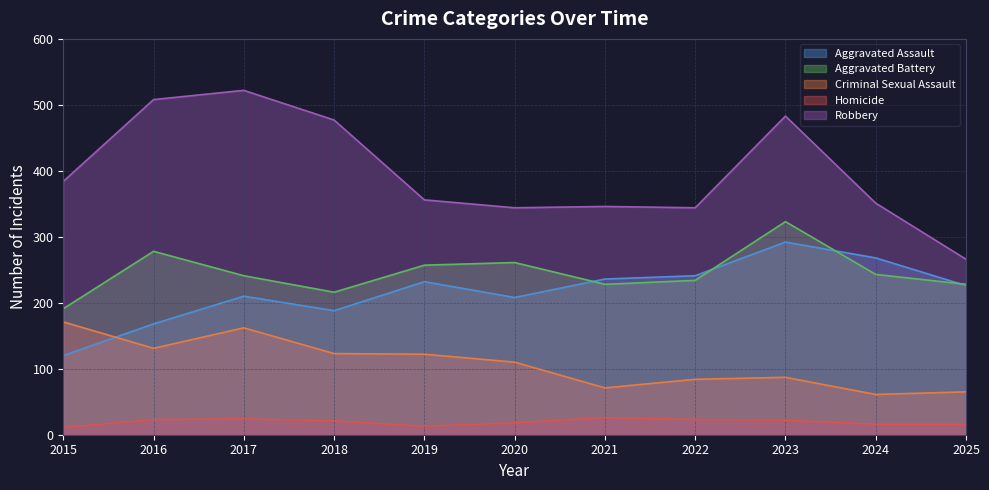

Which series changed the most between 2019 and 2024?

Criminal Sexual Assault